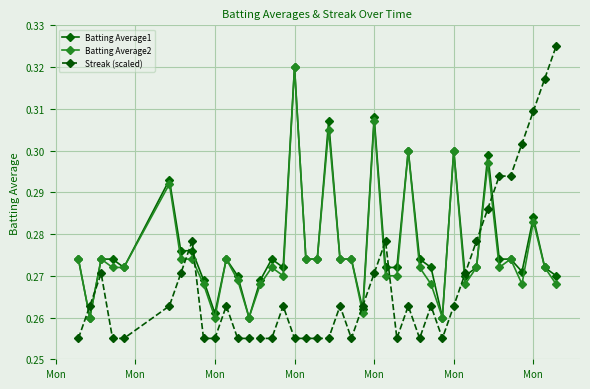

After their last crossing, which series has the higher values: Streak (scaled) or Batting Average2?

Streak (scaled)